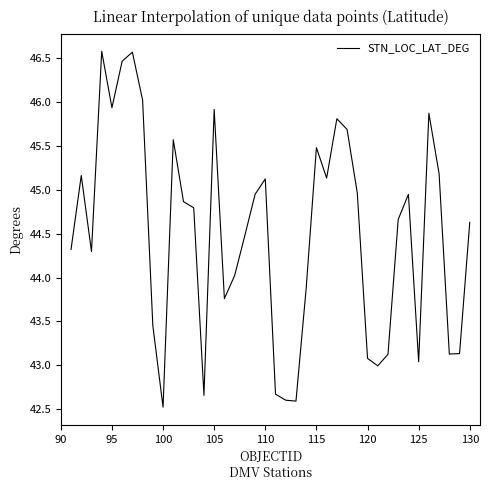

What is the smallest value displayed?

42.5